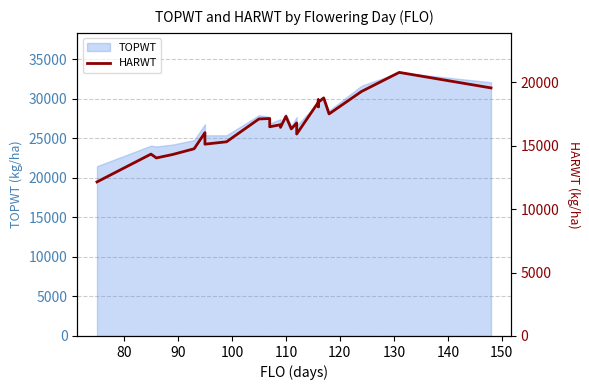

Reading left to right, list all the values displayed in this chart.

12142	14333	14333	14031	14301	14755	16025	15118	15304	17104	17138	16488	16648	16648	16440	17310	17310	16319	16789	15915	18417	18613	18061	18061	18061	18061	18417	18764	18764	17502	19268	20773	19550